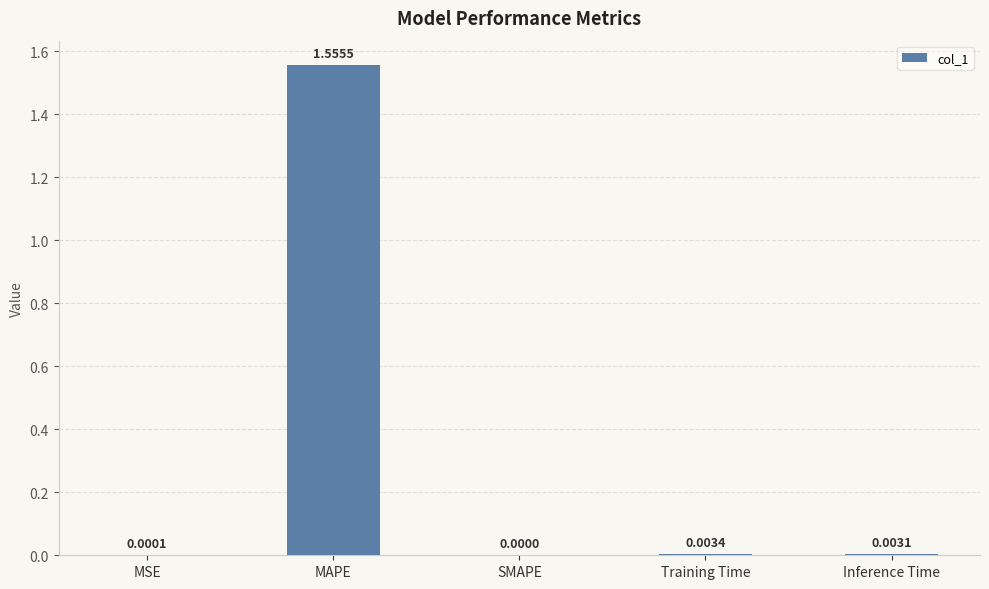

Does the chart contain stacked bars?

No